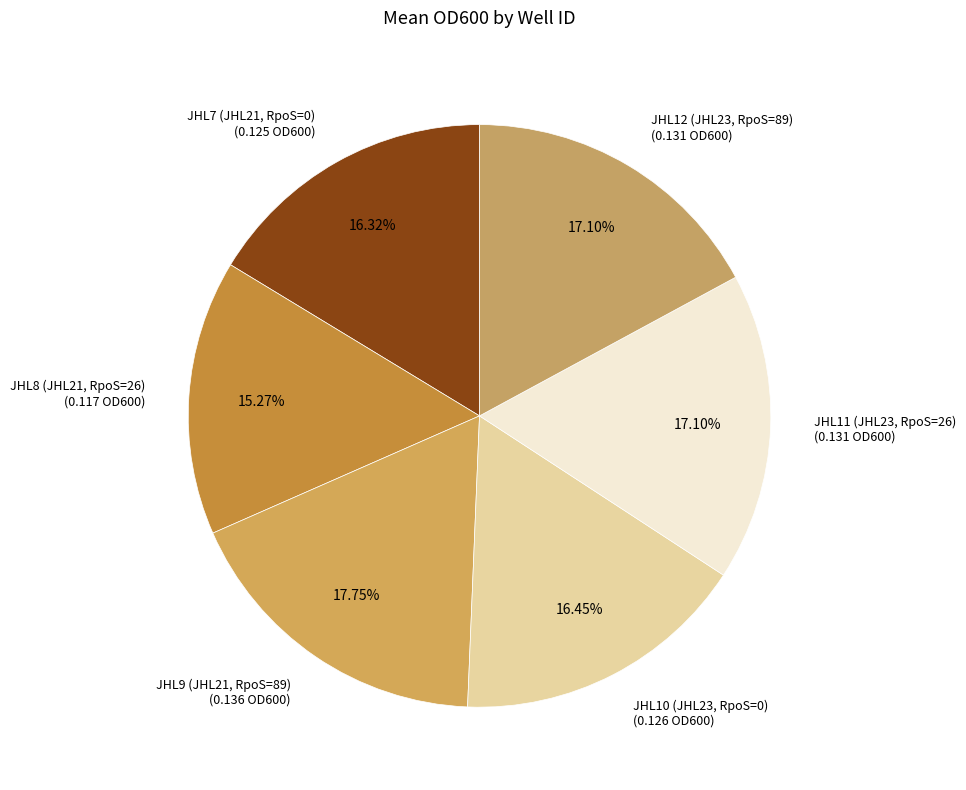

What portion of the pie excludes JHL11 (JHL23, RpoS=26)?

82.9%